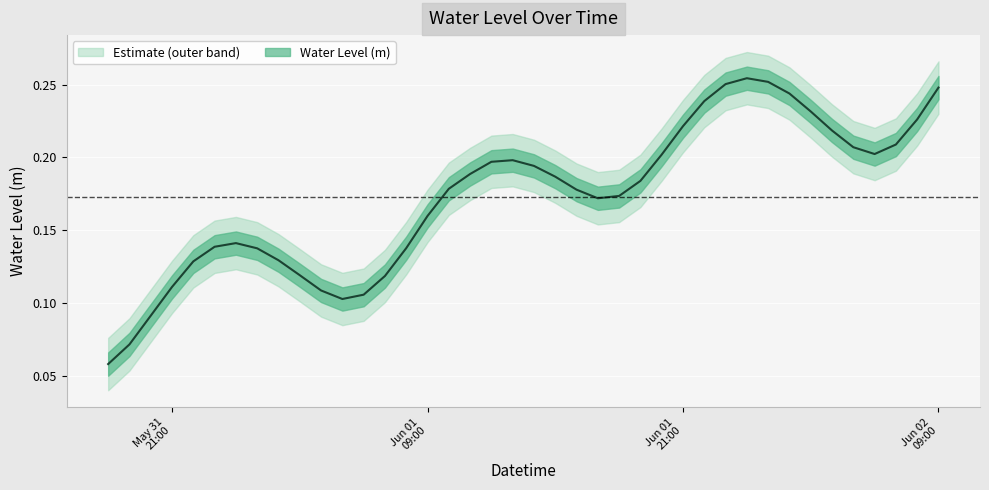

Which label corresponds to the smallest value in the chart?

2023-05-31 18:00:00